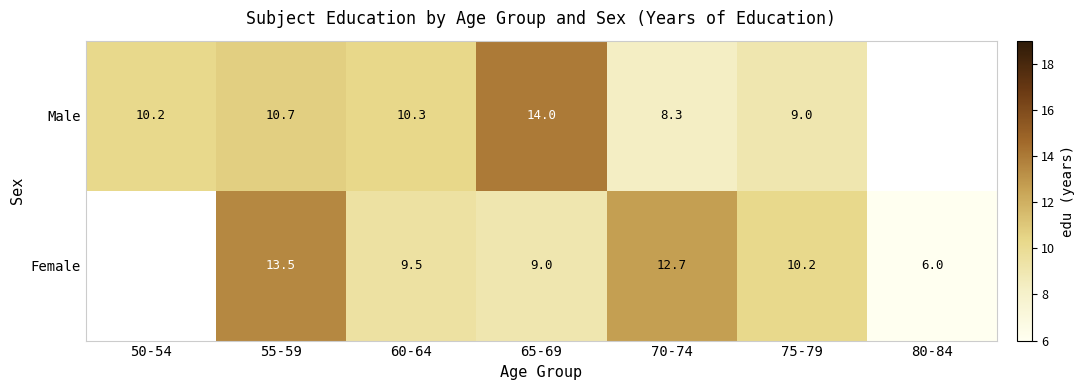

The Female series shows 9.5 at 60-64. True or false?

True